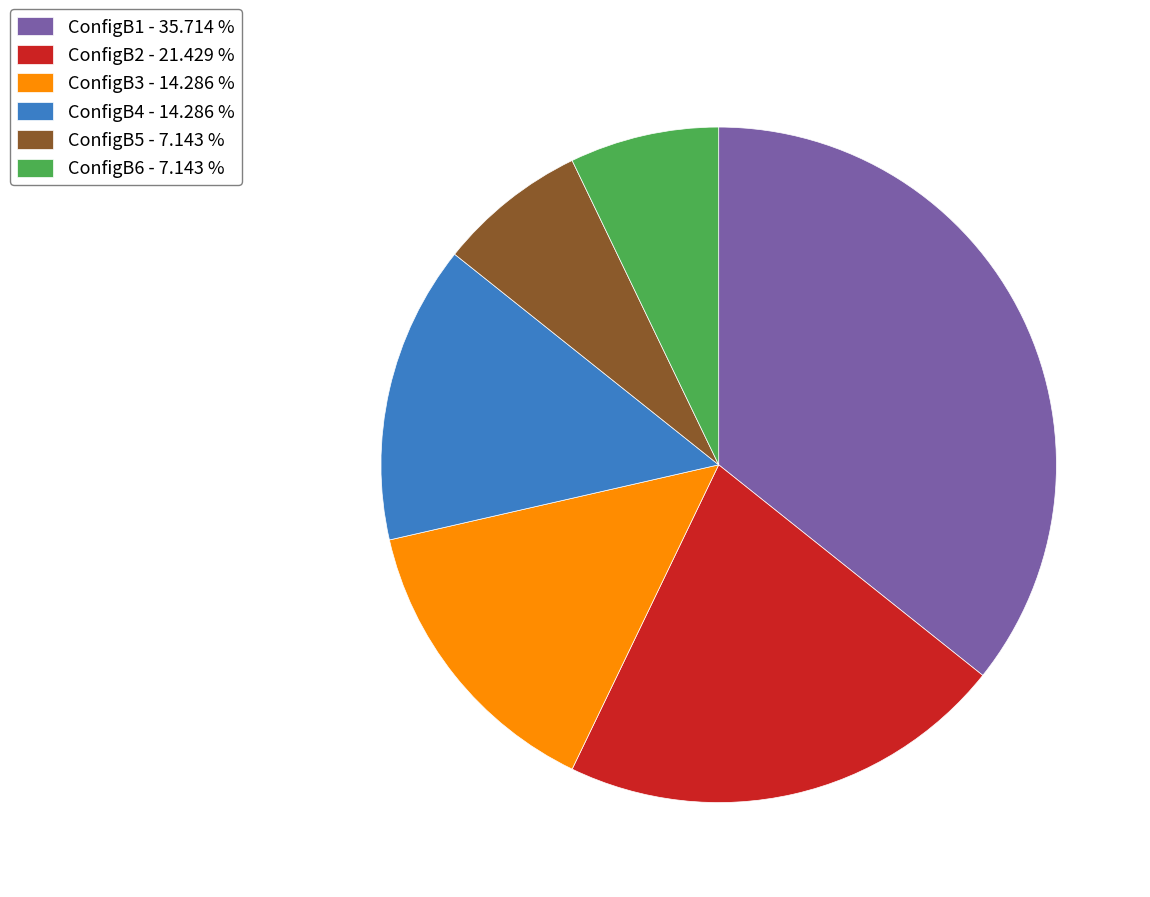

How many slices are in this pie chart?

6